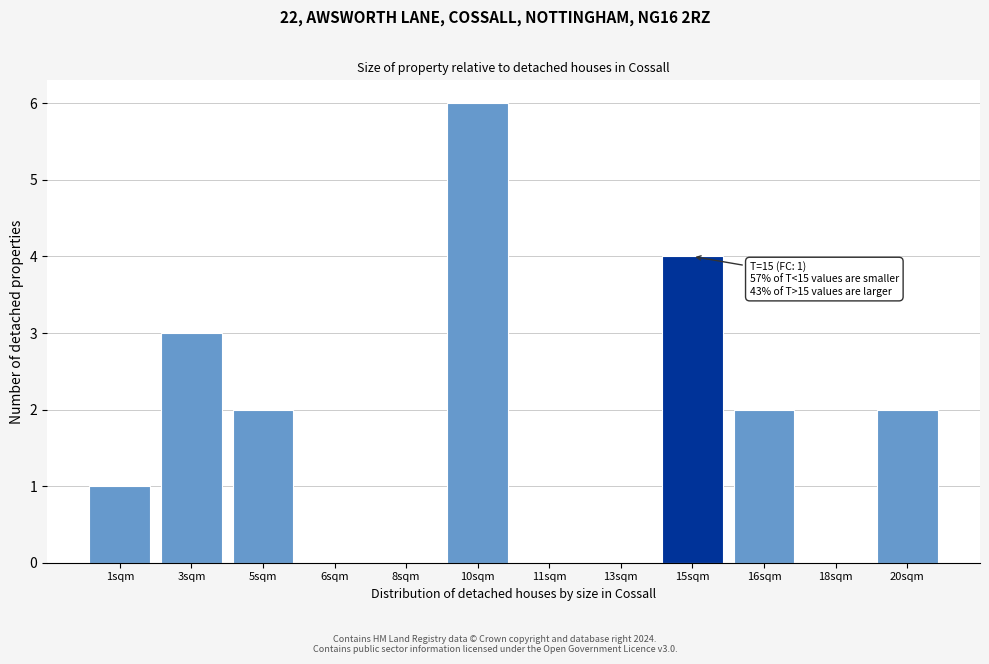

Is it true that the value at 16sqm is 2?

True